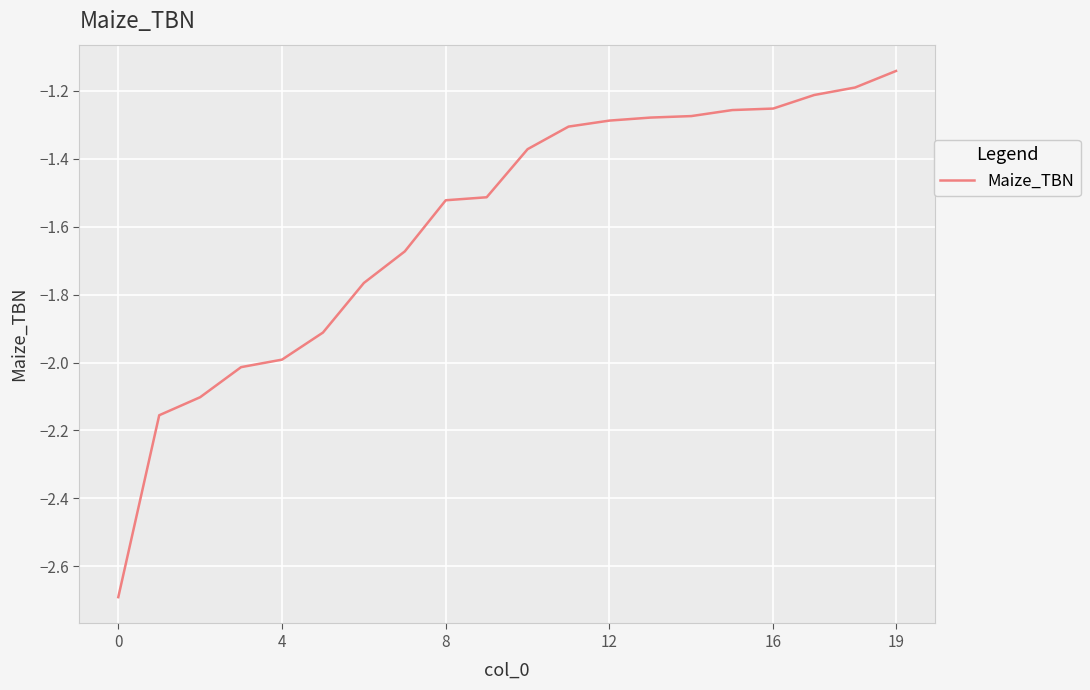

What is the difference between the maximum and minimum values?

1.5